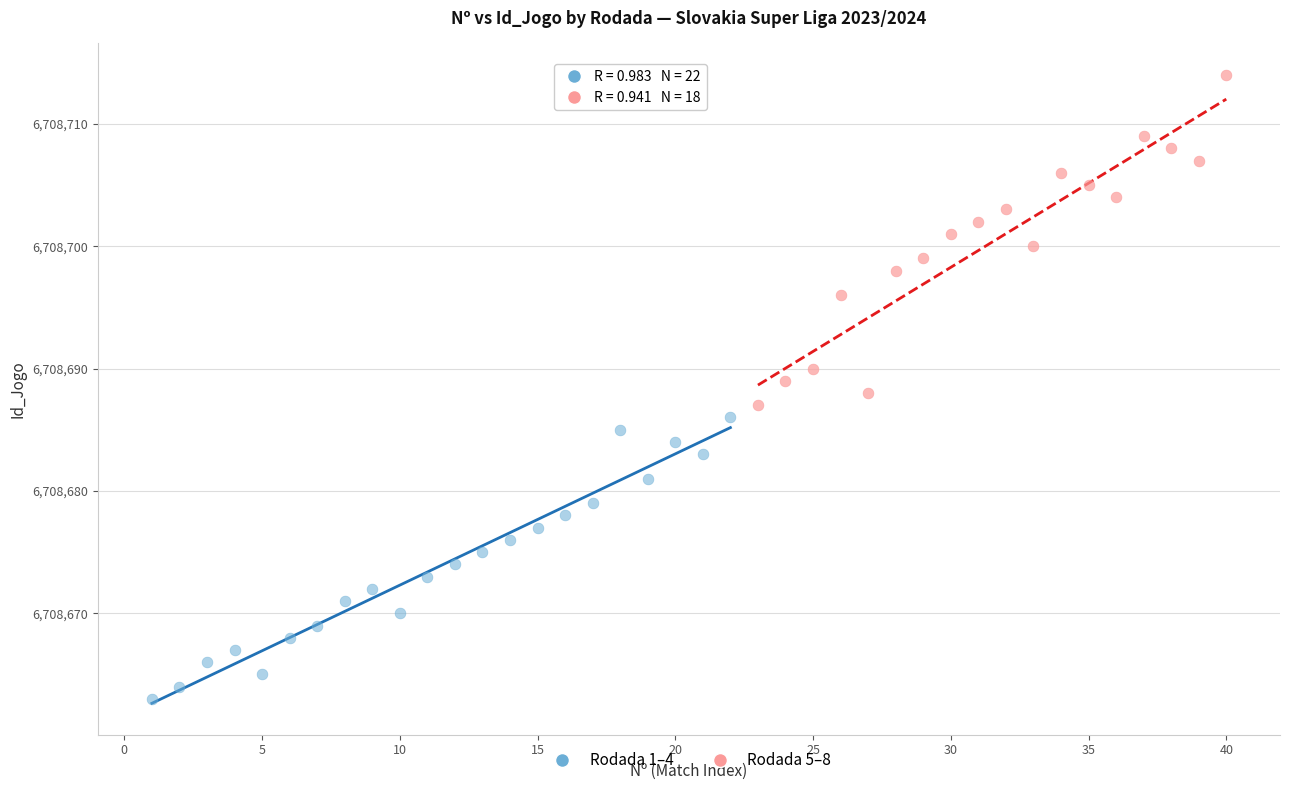

Which series reaches the minimum Y coordinate?

Rodada 1–4